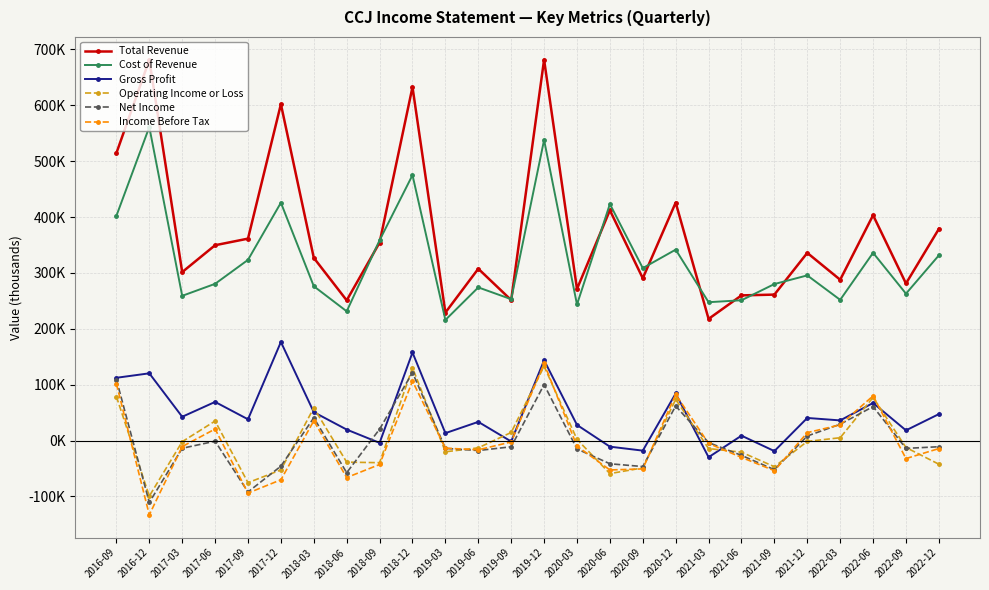

What is the label of the 6th point from the left?

2017-12